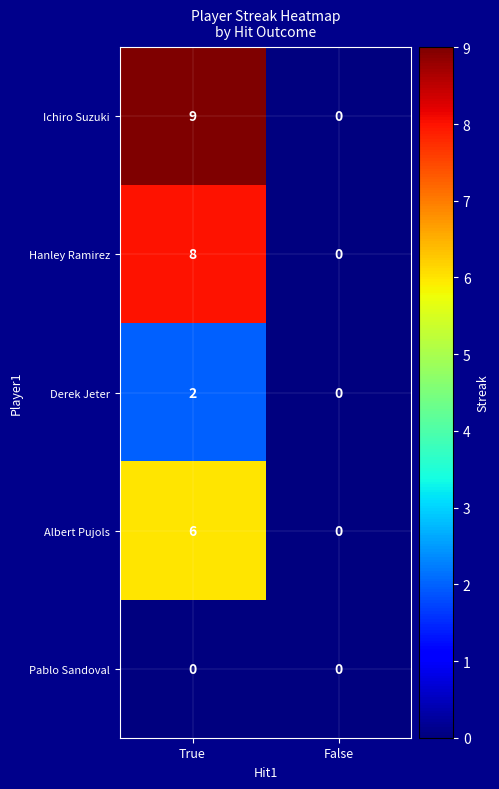

The Hanley Ramirez series shows 12 at True. True or false?

False